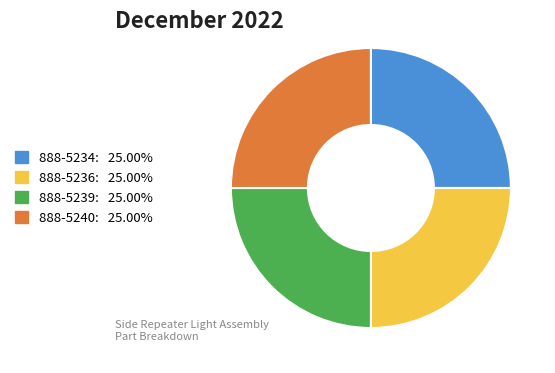

Is there a majority slice in this chart?

No